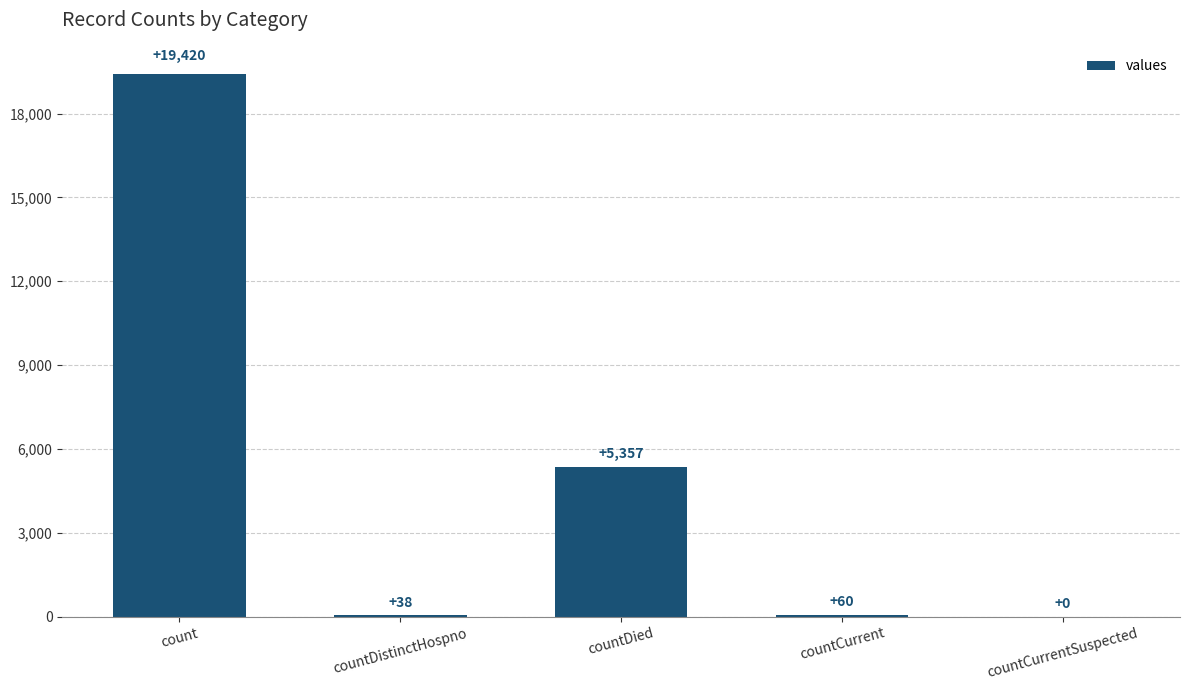

At which label is the value closest to 9710?

countDied